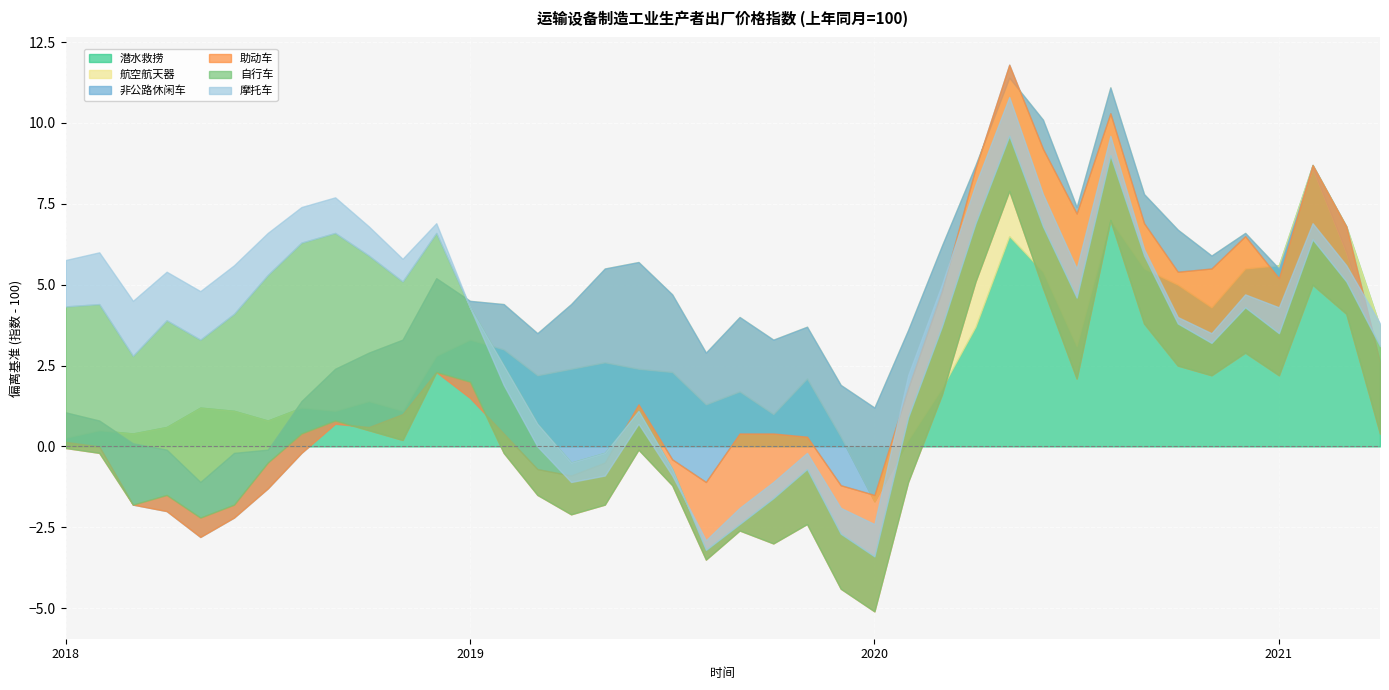

What are all the series names shown in the legend?

潜水救捞, 航空航天器, 非公路休闲车, 助动车, 自行车, 摩托车